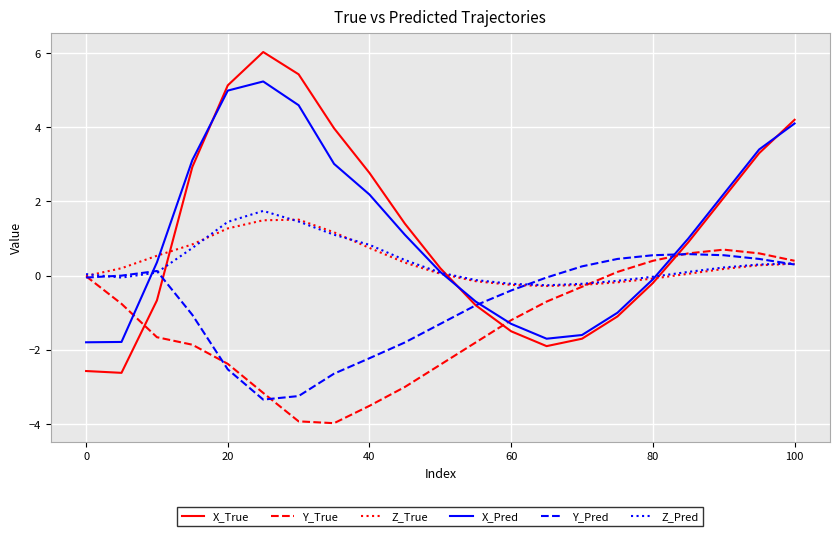

True or false: Z_True and Z_Pred cross at least once.

True